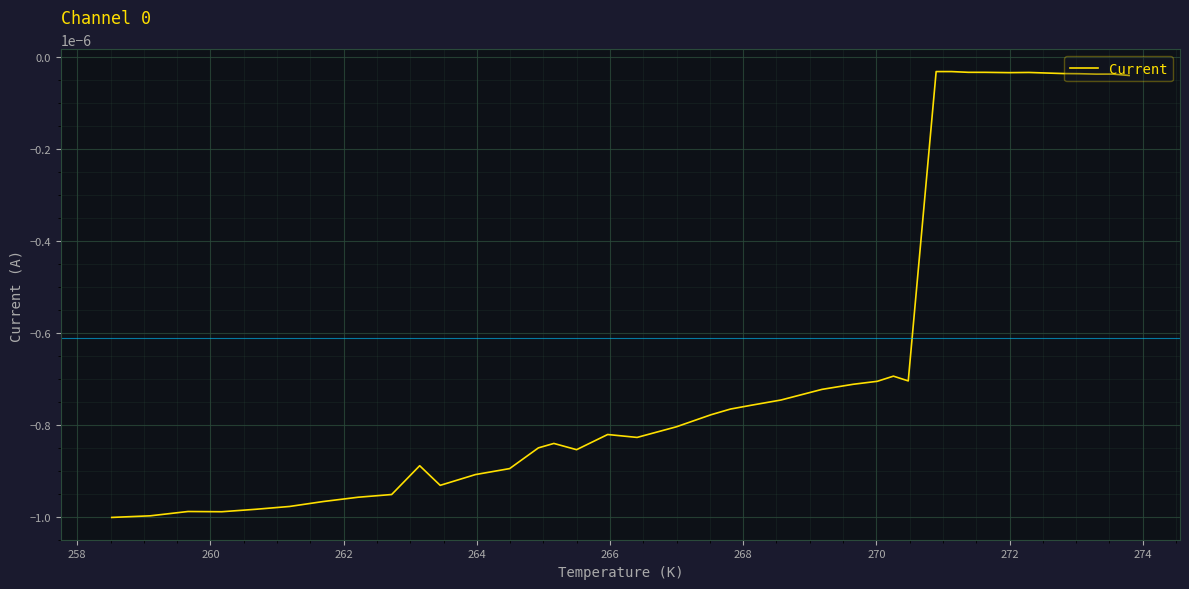

Is it true that the value at 264 is -0.0?

False